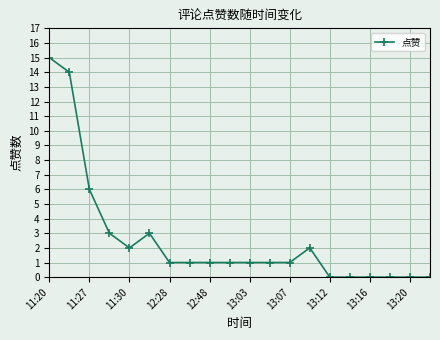

What is the sum of all values?

52